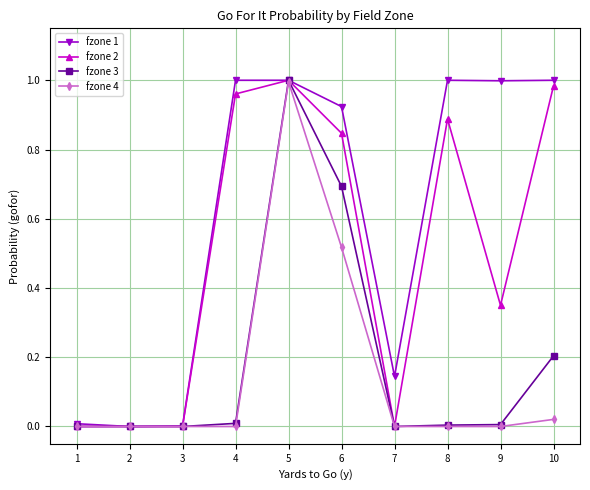

Does the chart display data point markers on the line(s)?

Yes